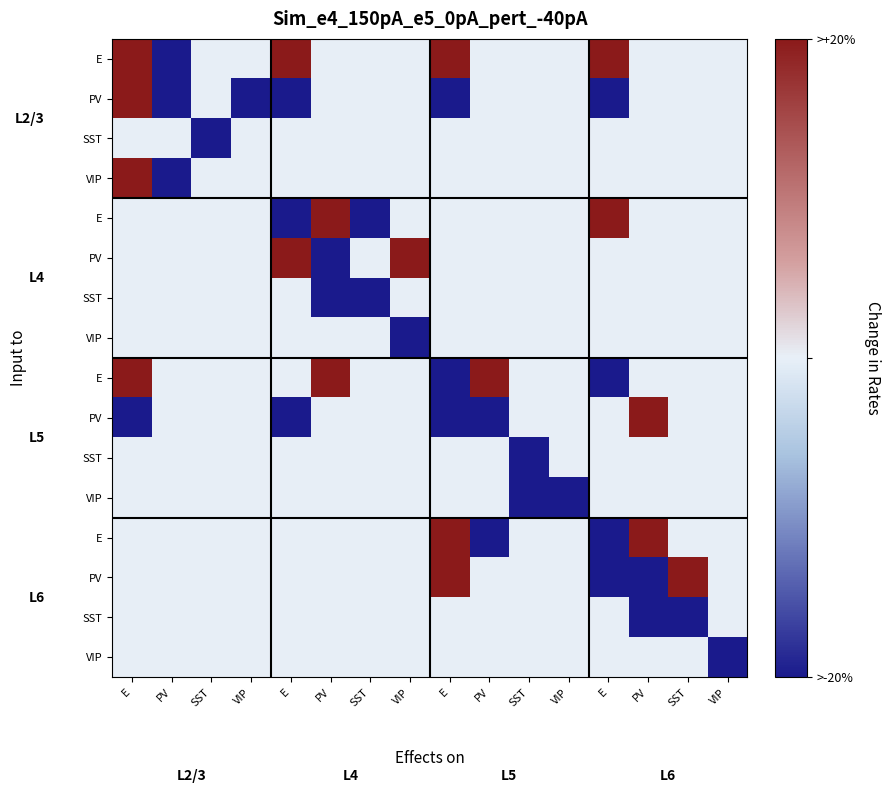

What is the difference between the highest and lowest values at E?

50